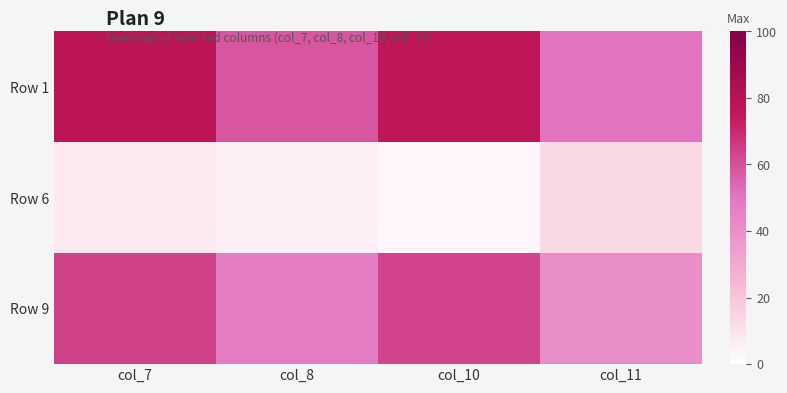

At which category does the chart reach its peak across all series?

col_7